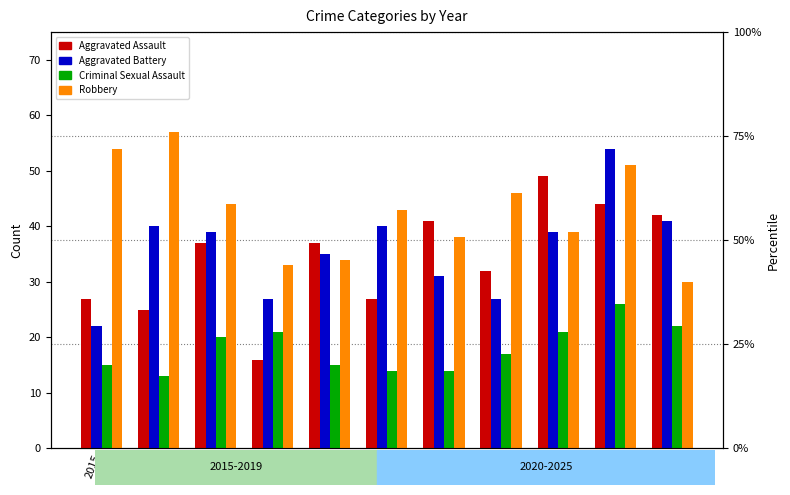

Which series has the widest spread of values?

Aggravated Assault